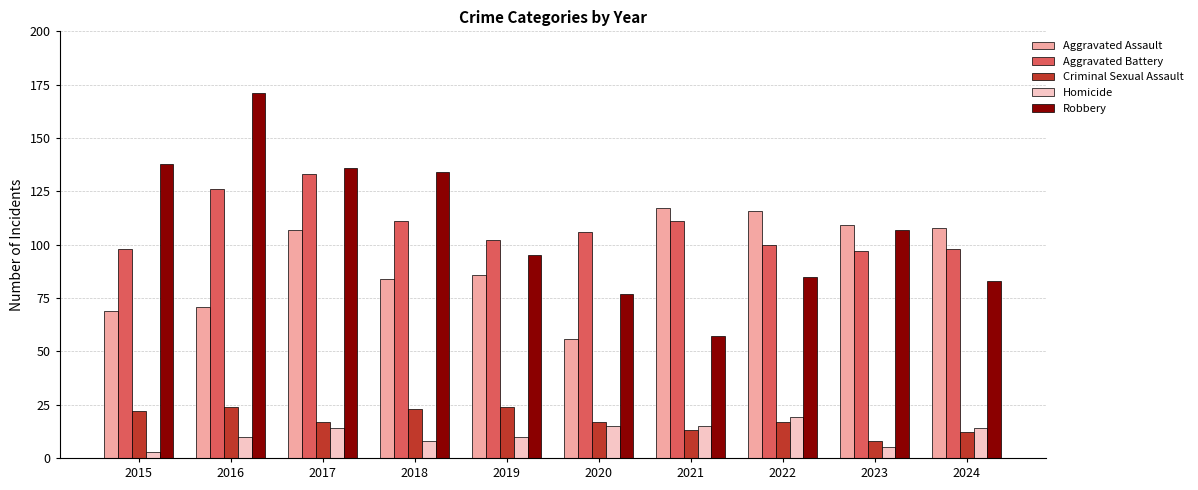

What is the value of the Homicide bar at the 6th from the left?

15